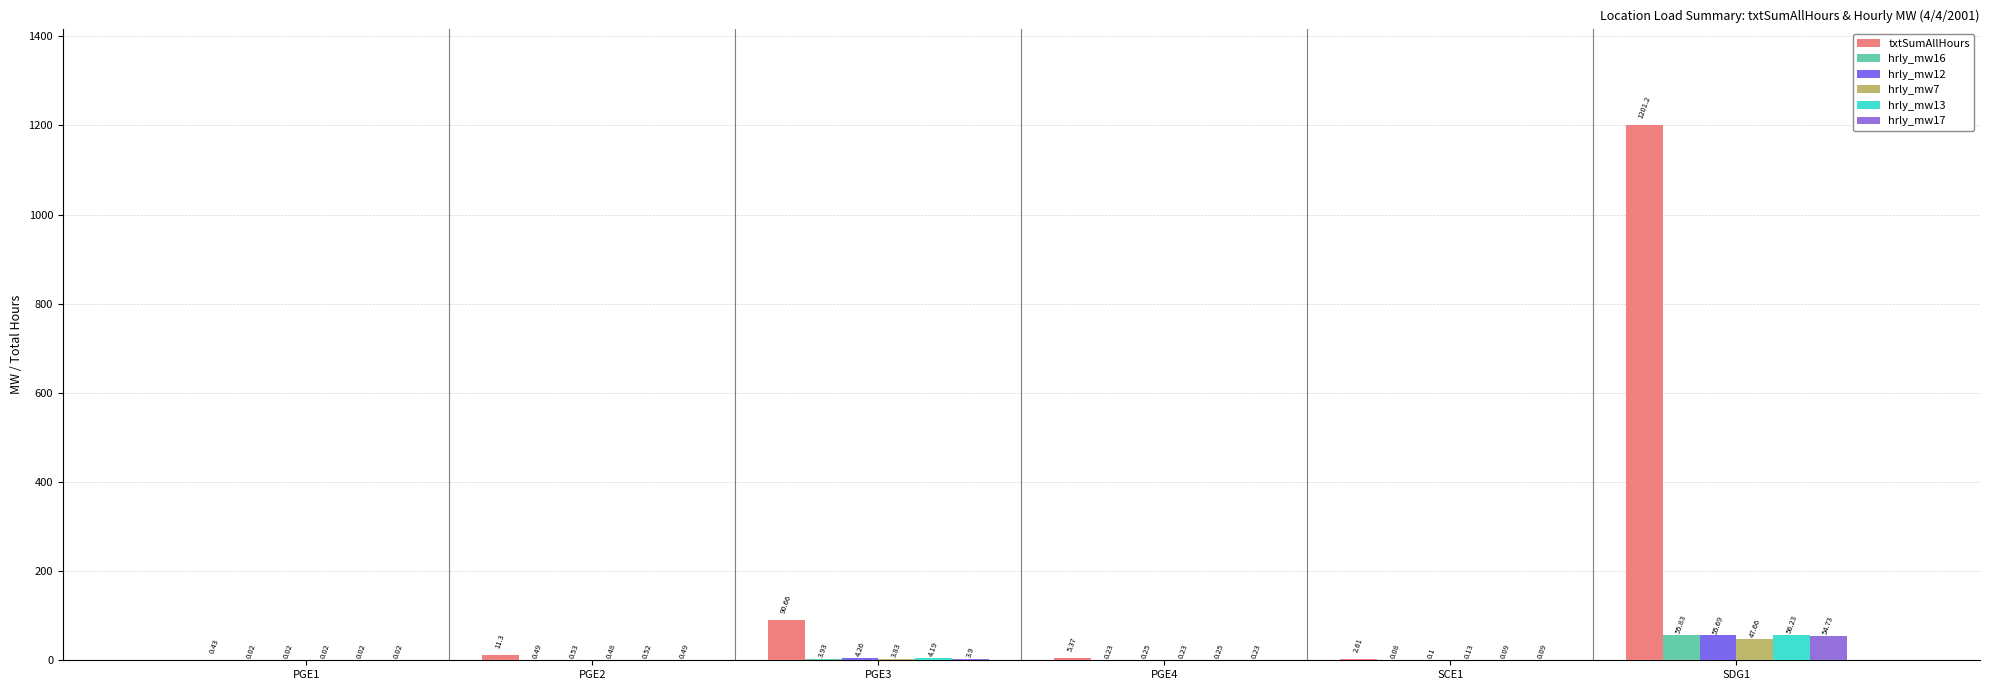

What is the difference between the maximum and minimum values in the txtSumAllHours series?

1200.8